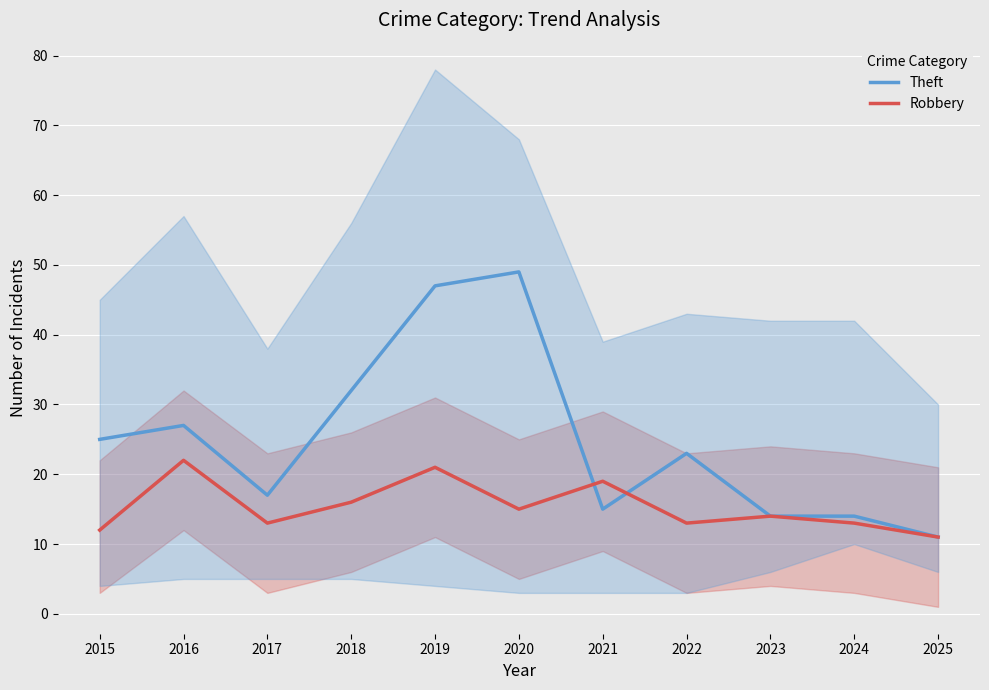

True or false: Theft has more than 2 points higher than both neighbors.

True